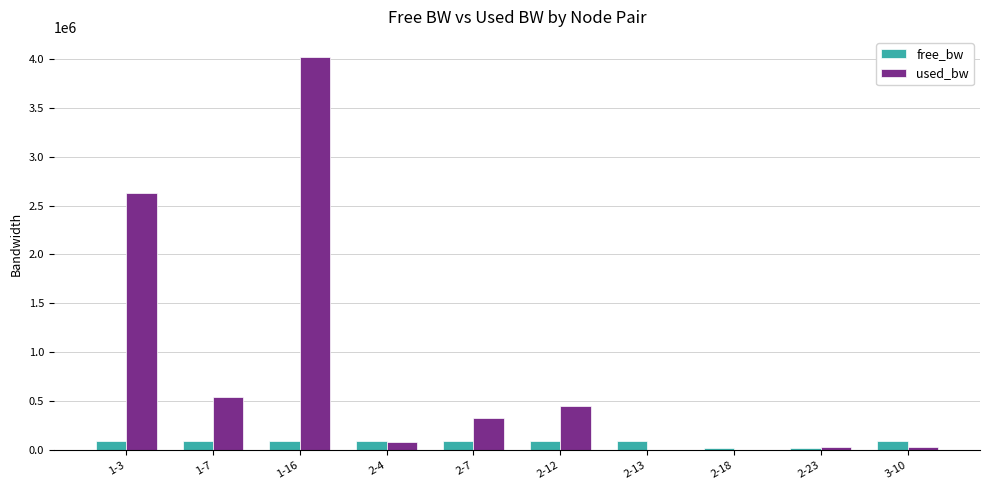

What is the maximum value for free_bw?

99991.5